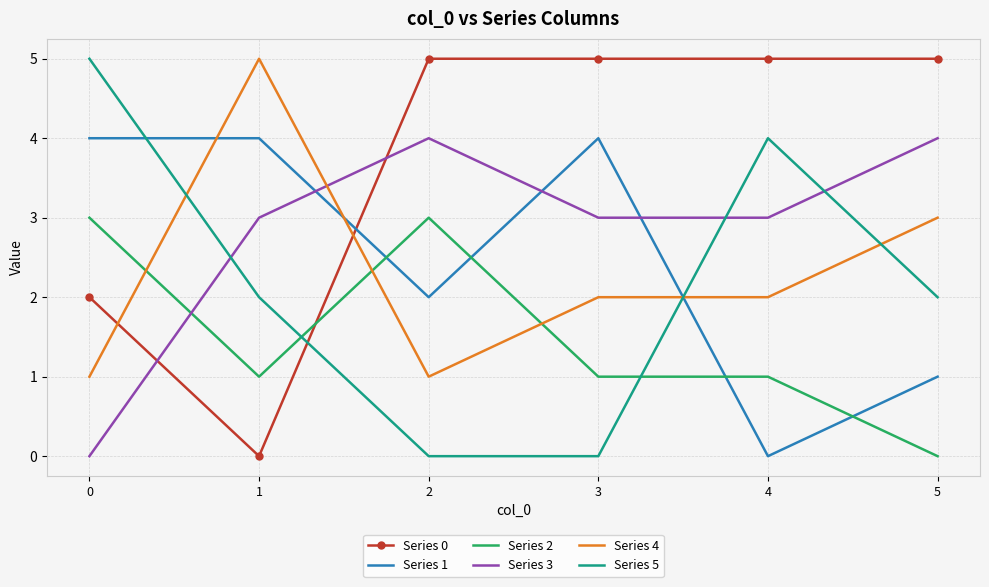

How many times do Series 4 and Series 5 cross each other?

3